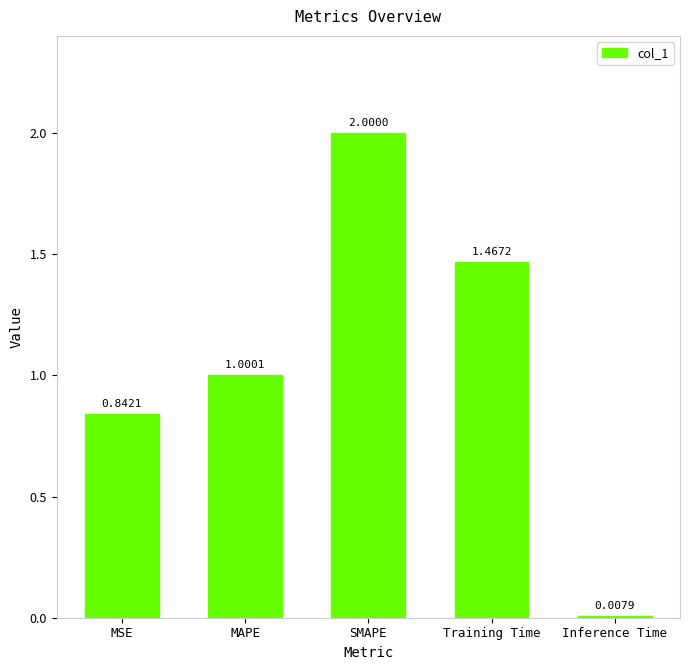

What is the difference between the maximum and minimum values?

2.0